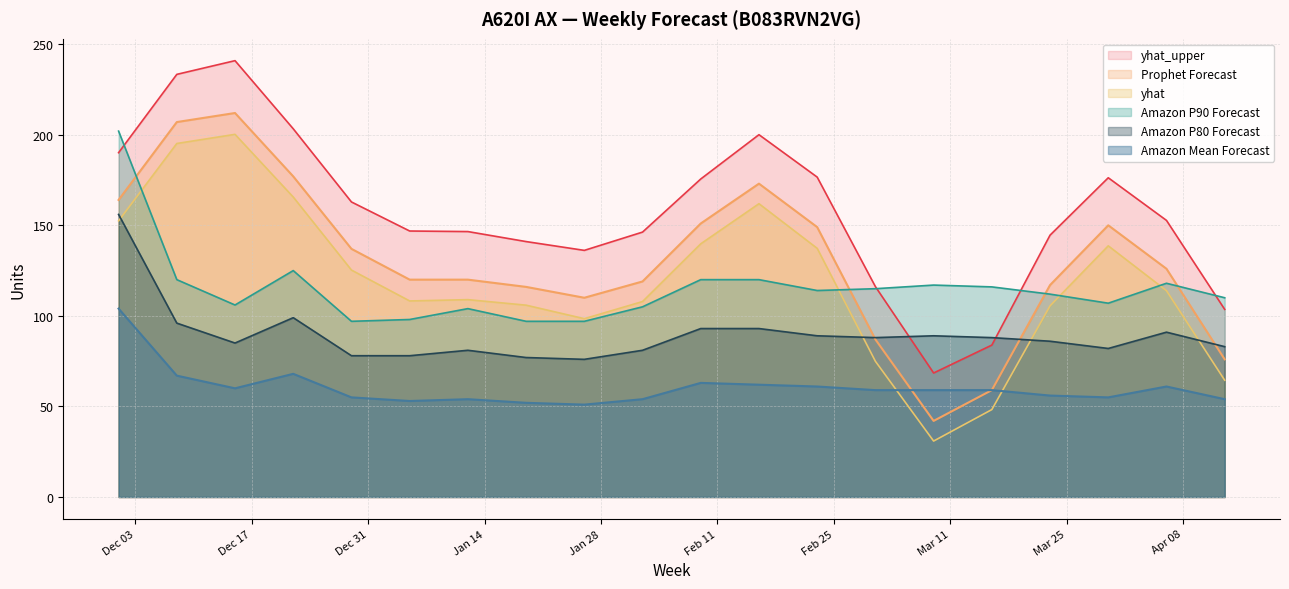

How many data points in Amazon Mean Forecast are less than 59?

9